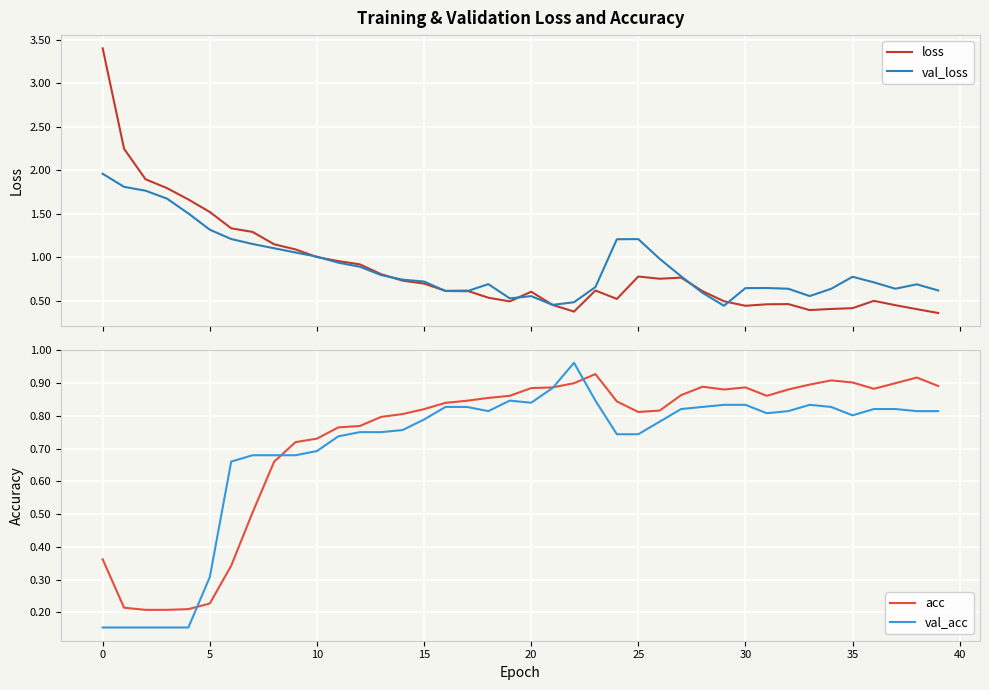

What is the label of the 13th point from the right?

27